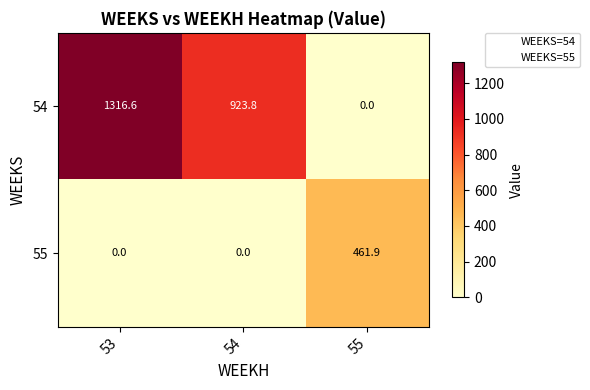

Reading left to right, list all the values displayed in this chart.

54: 1316.6	923.8	0.0
55: 0.0	0.0	461.9